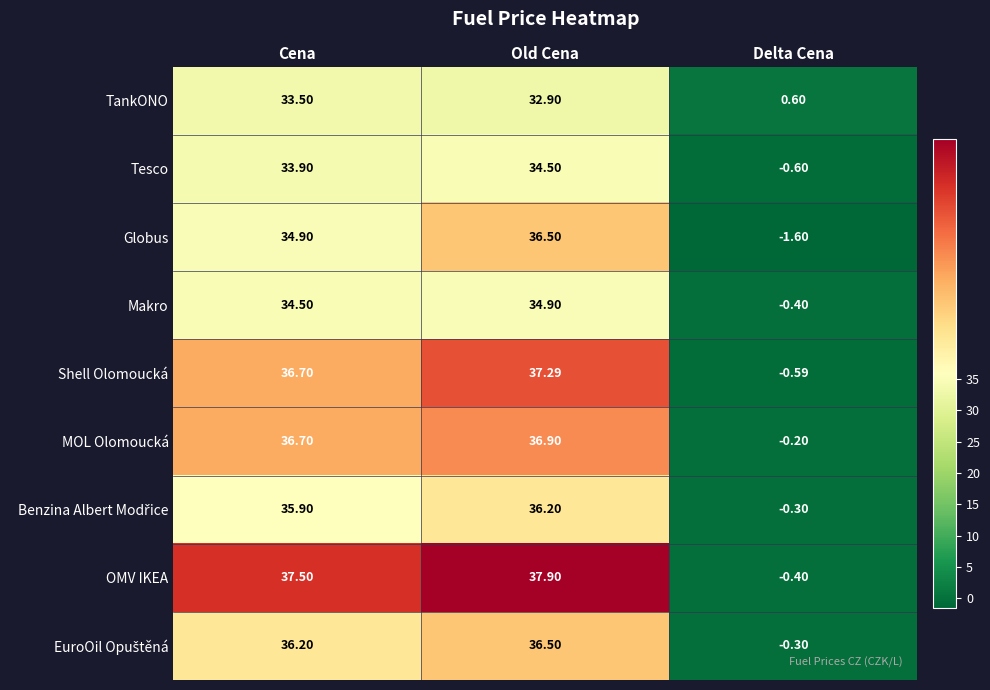

Which category has the highest value in the Makro series?

Old Cena